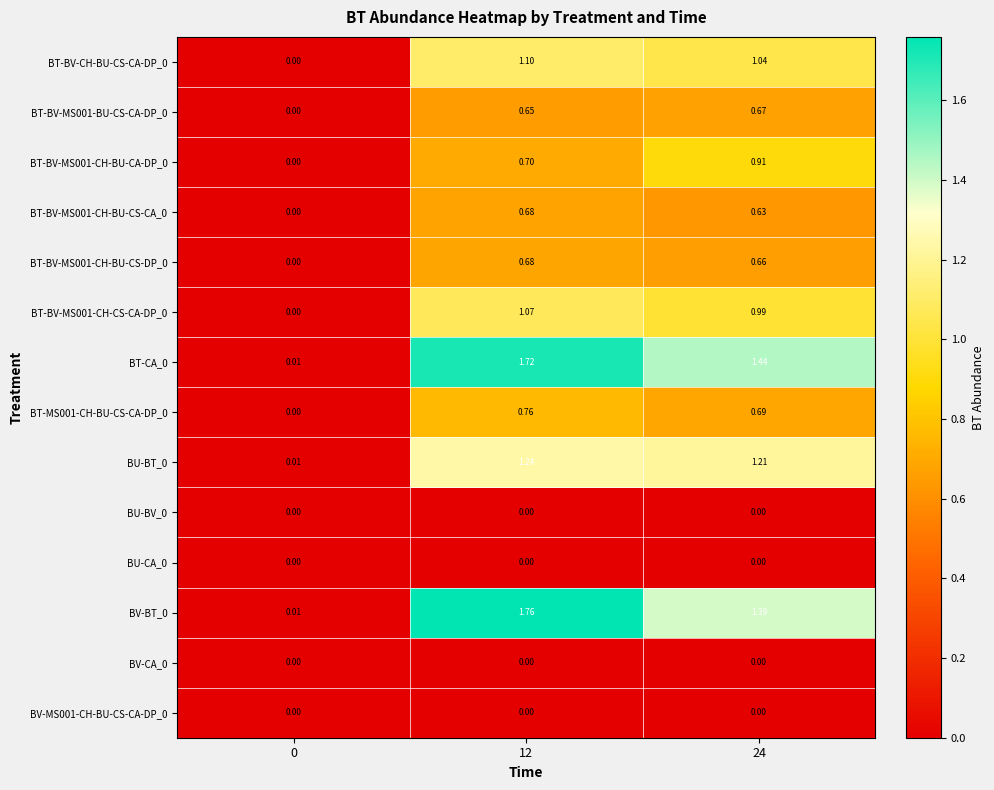

Is the value of BV-MS001-CH-BU-CS-CA-DP_0 at 12 greater than the value of BV-BT_0 at 24?

No